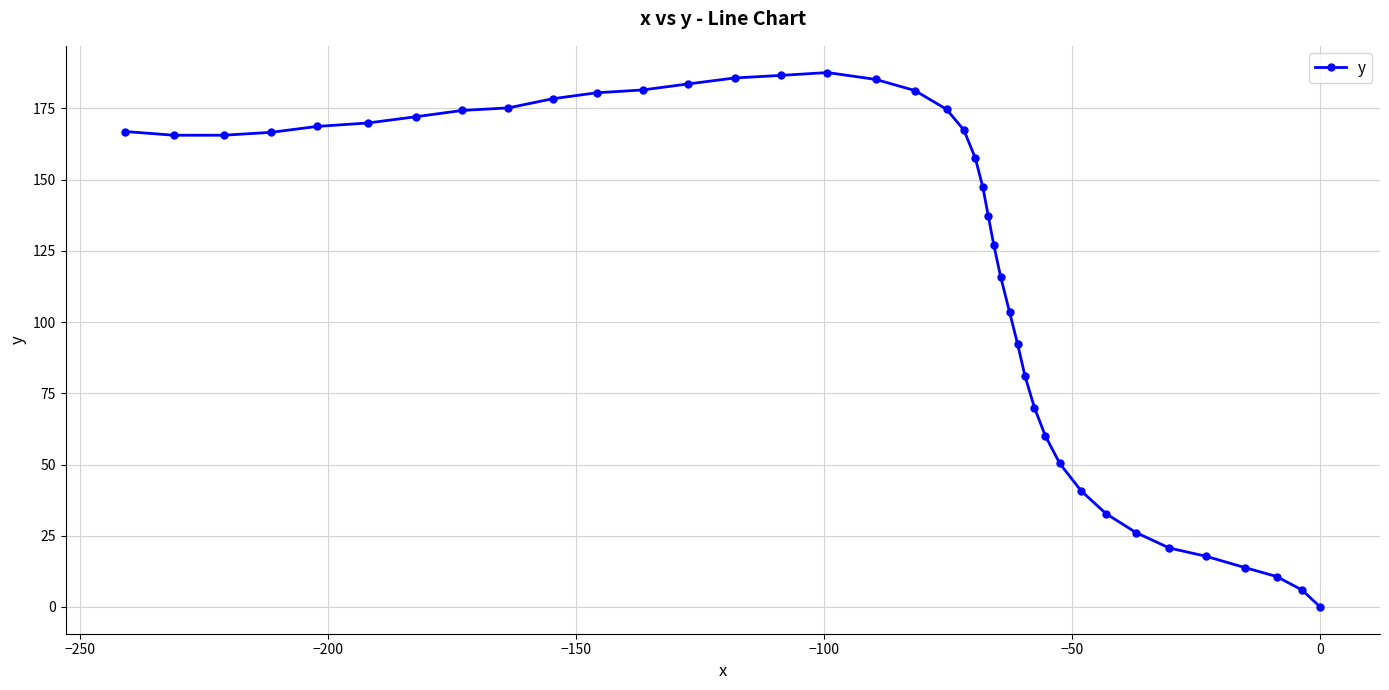

What is the maximum value shown in the chart?

187.6